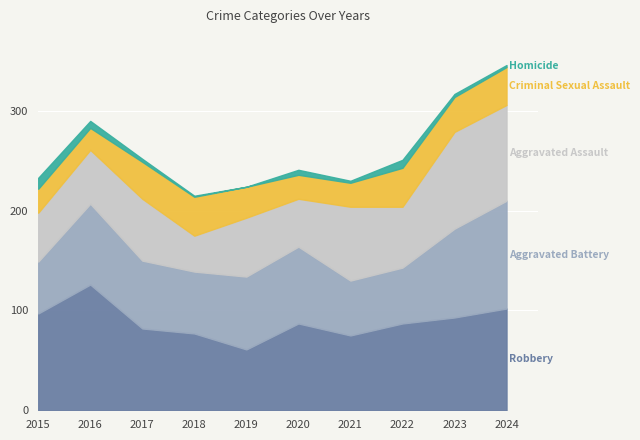

At which category does Homicide reach its first local peak?

2020